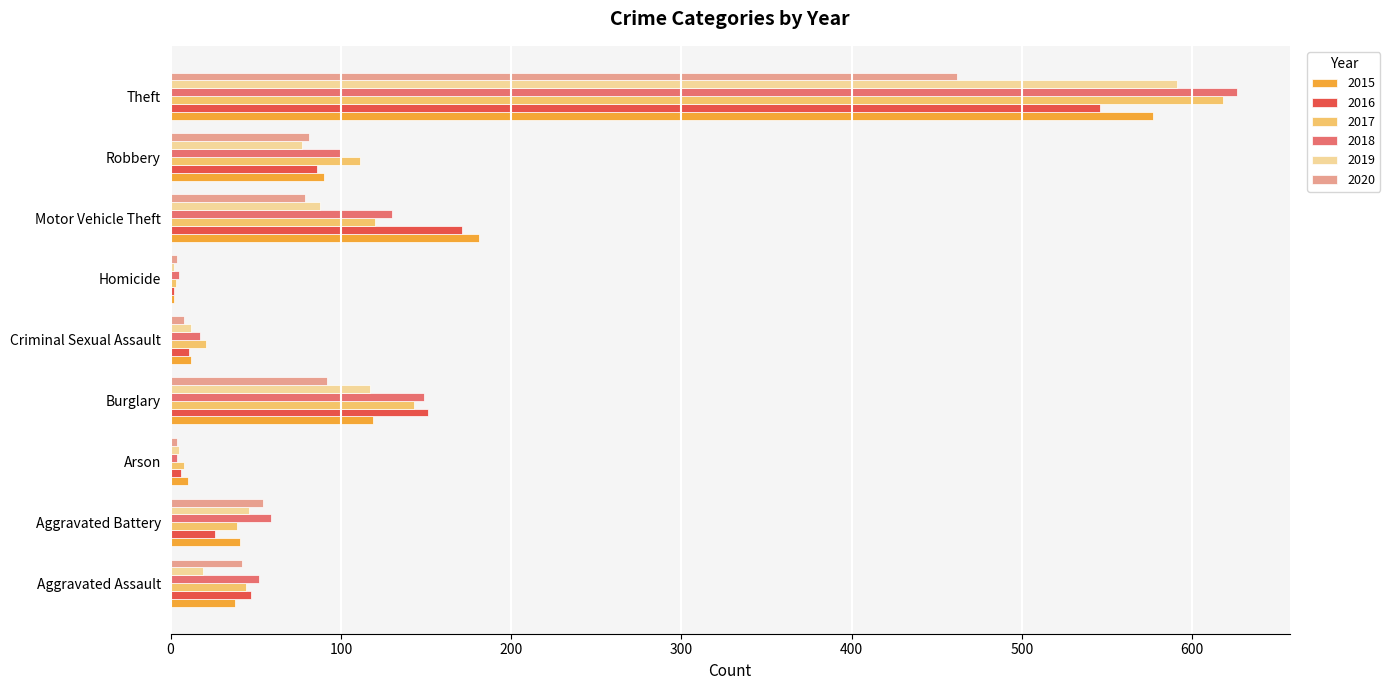

The 2017 series shows 42 at Motor Vehicle Theft. True or false?

False